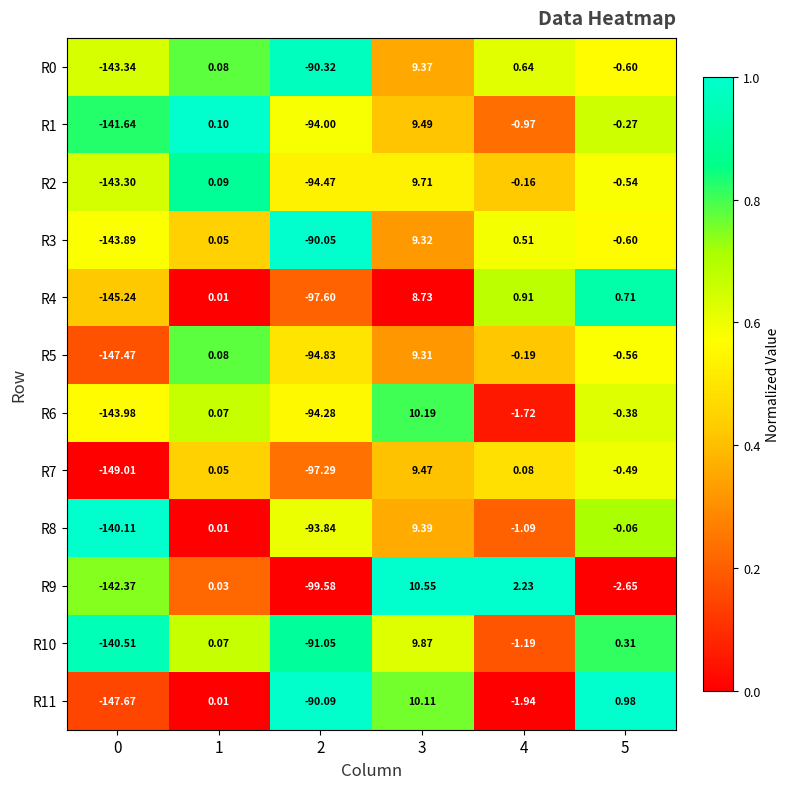

Is the value of R5 at 0 greater than the value of R6 at 5?

No